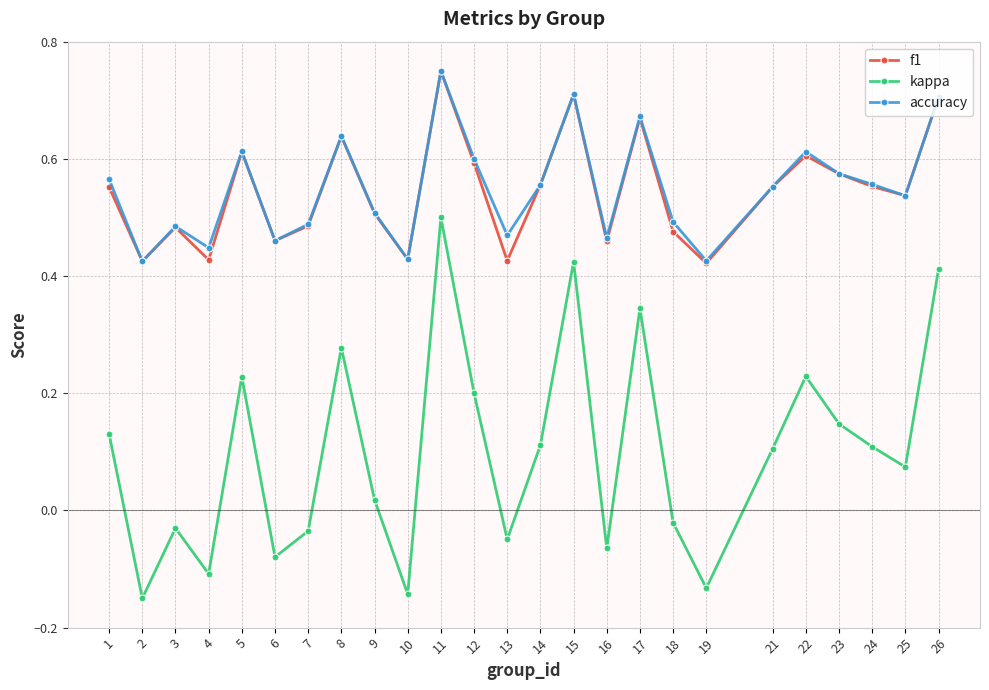

At which label does kappa first exceed 0?

1